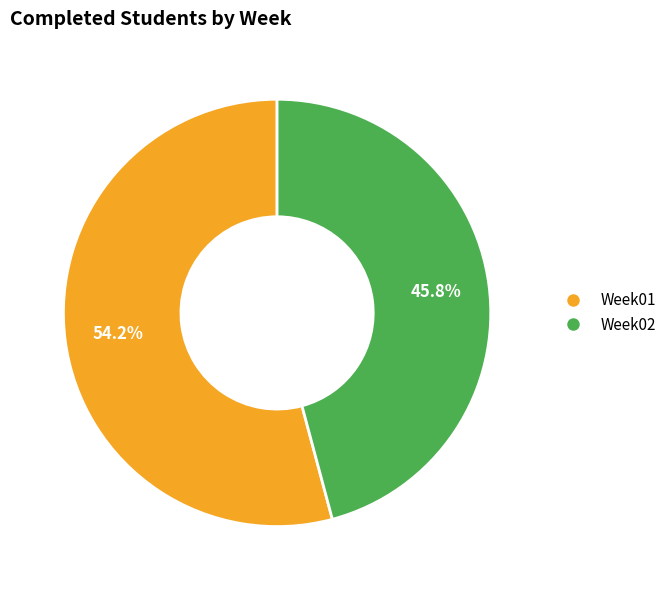

What is the majority slice?

Week01